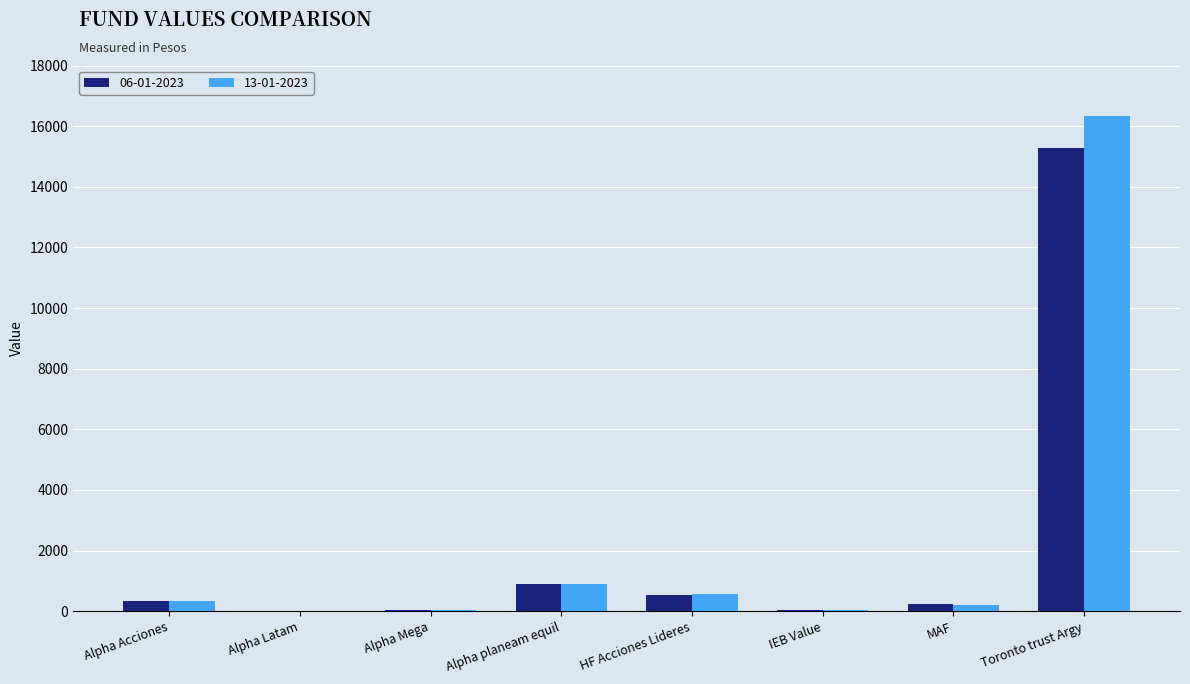

At which category is the sum across all series the highest?

Toronto trust Argy